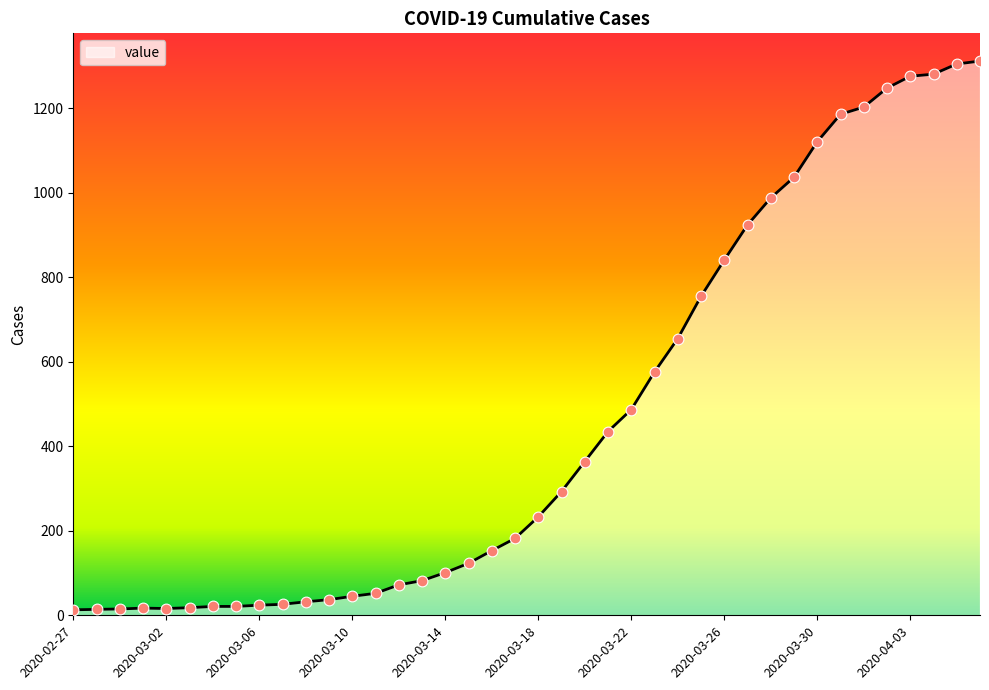

What is the maximum value shown in the chart?

1312